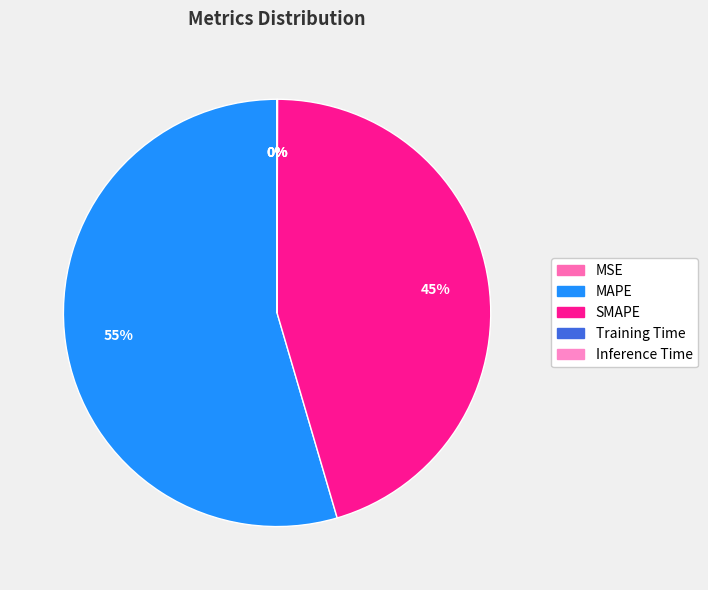

Is it true that MSE is 0% of the pie?

True